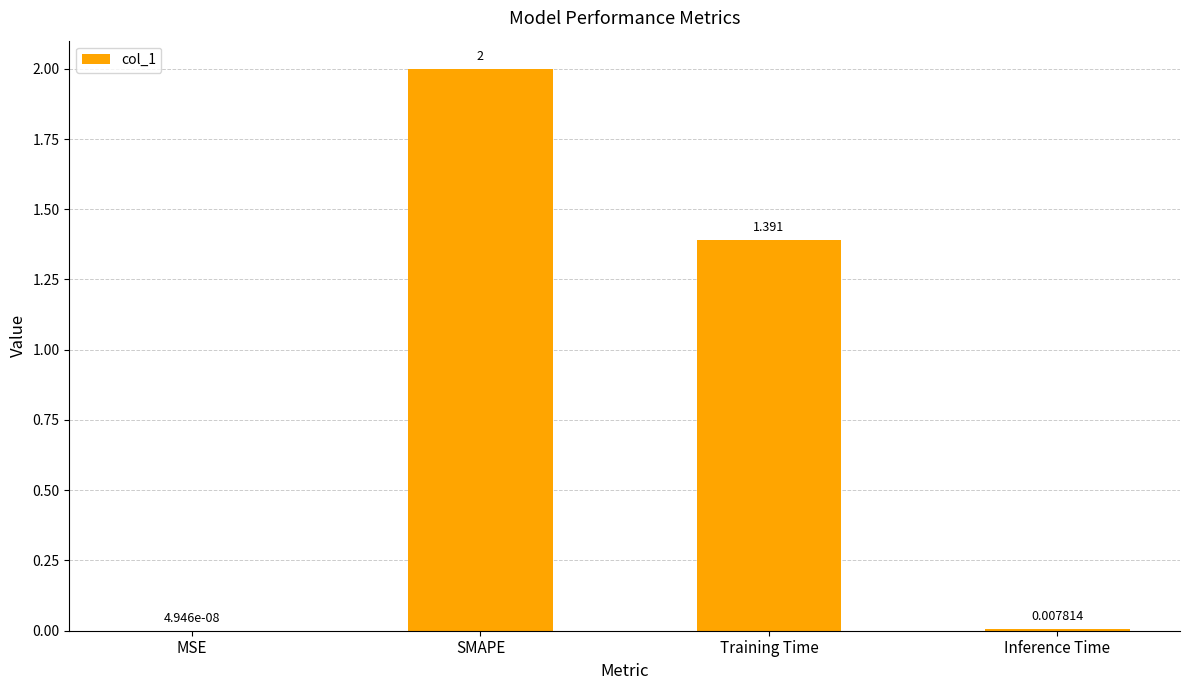

How many data points does each series have?

4